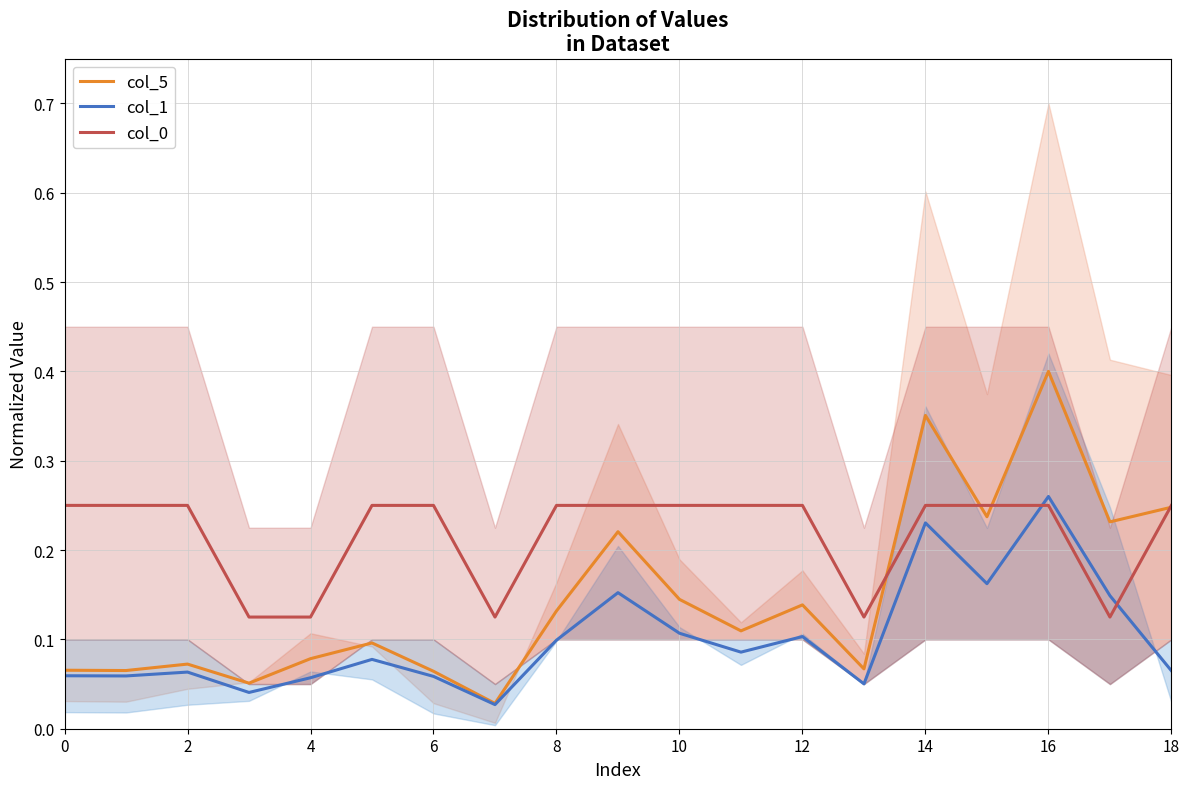

At which category does col_5 reach its first local peak?

2